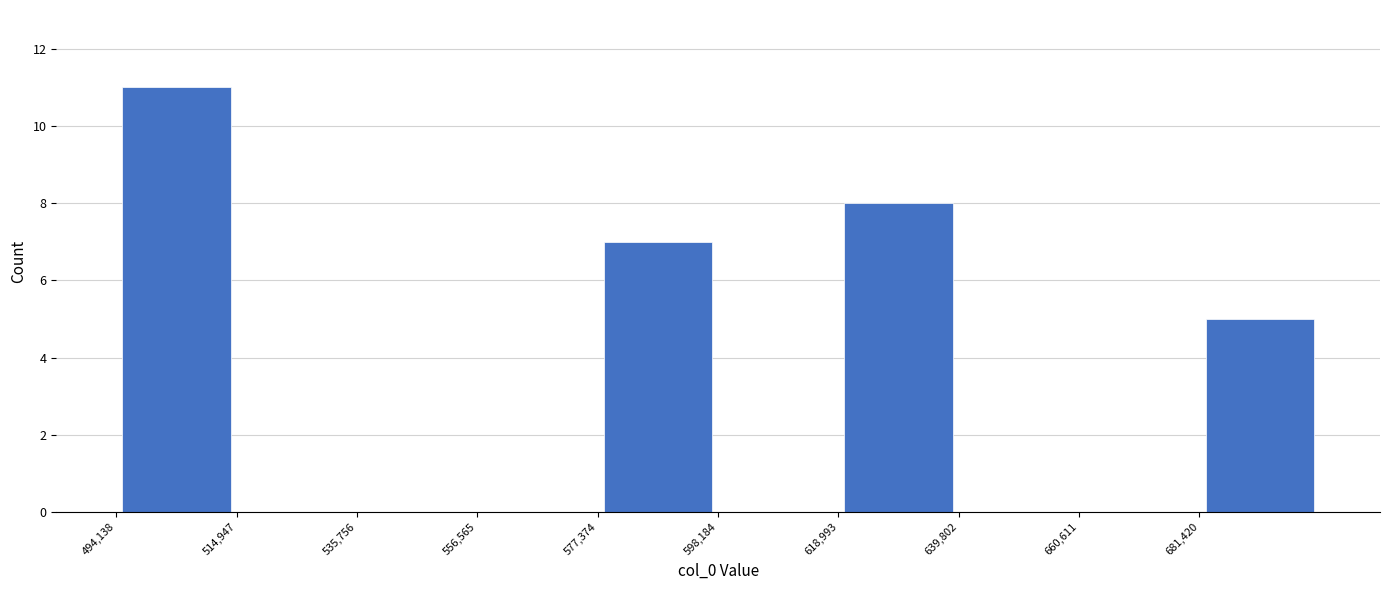

Over which range of the x-axis is the bar tallest?

495000 to 515000